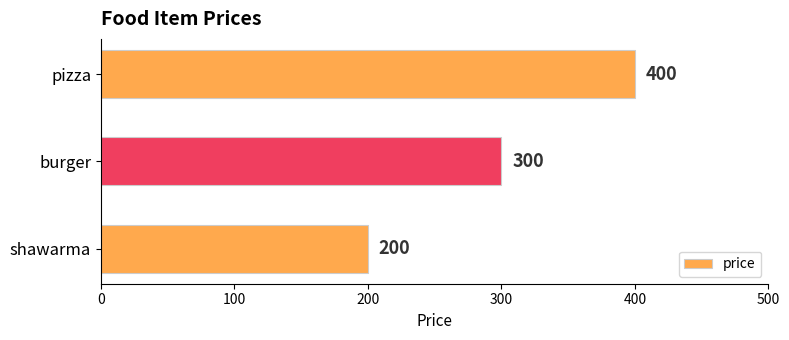

Does the chart contain stacked bars?

No